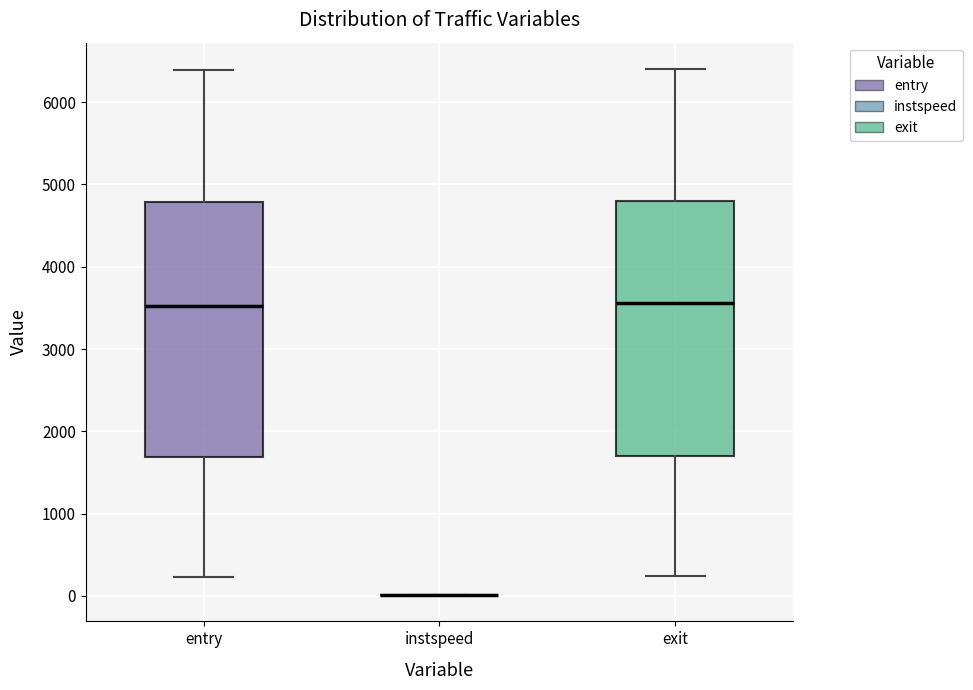

Reading left to right, read every box against the y-axis: the position of its median line, the range the box covers, and the ends of its whiskers. The values are not printed on the chart, so give them approximately, as read against the axis.

entry: median 3500, box 1700 to 4800, whiskers 200 to 6400
instspeed: box collapsed to a line at 0, whiskers 0 to 0
exit: median 3600, box 1700 to 4800, whiskers 200 to 6400